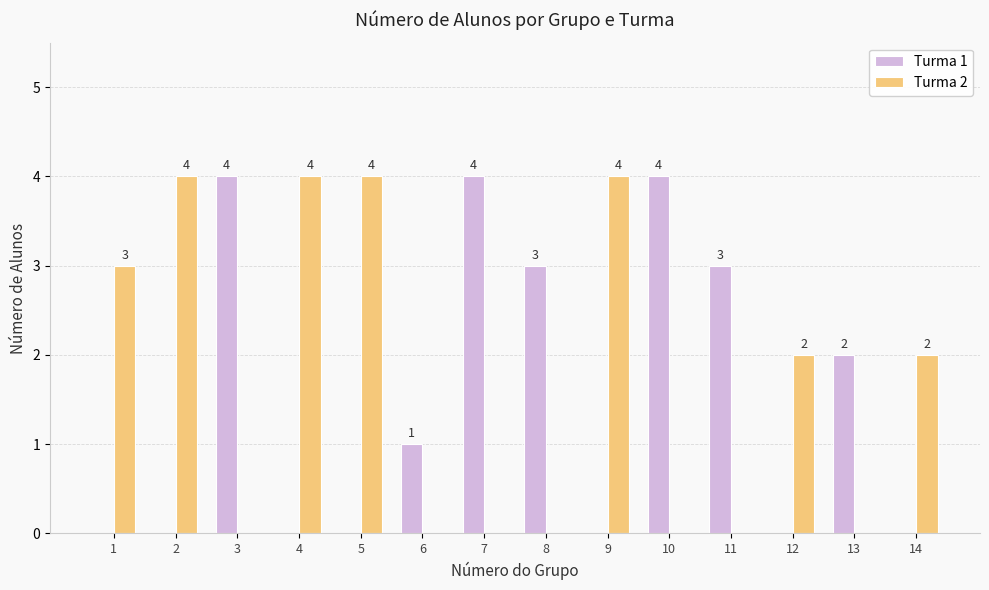

Is it true that Turma 2 equals -3 at 10?

False